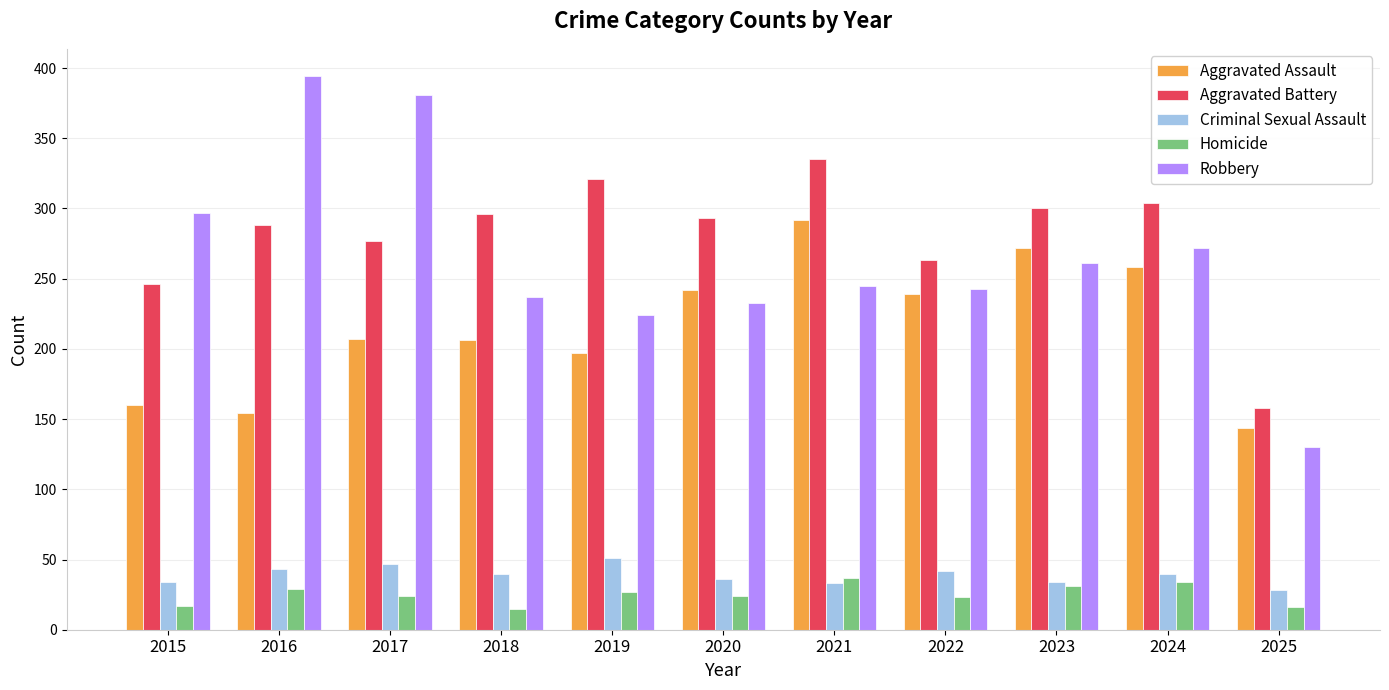

Which series changed the most between 2016 and 2022?

Robbery